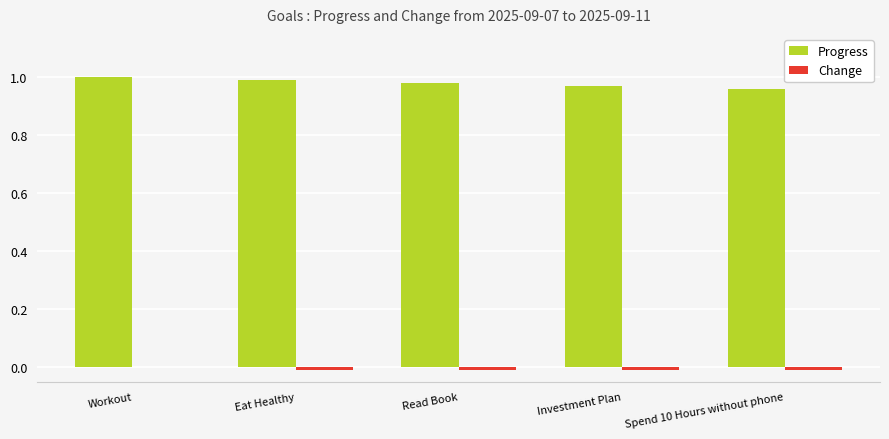

True or false: Progress has a value of 1.0 at Read Book.

True